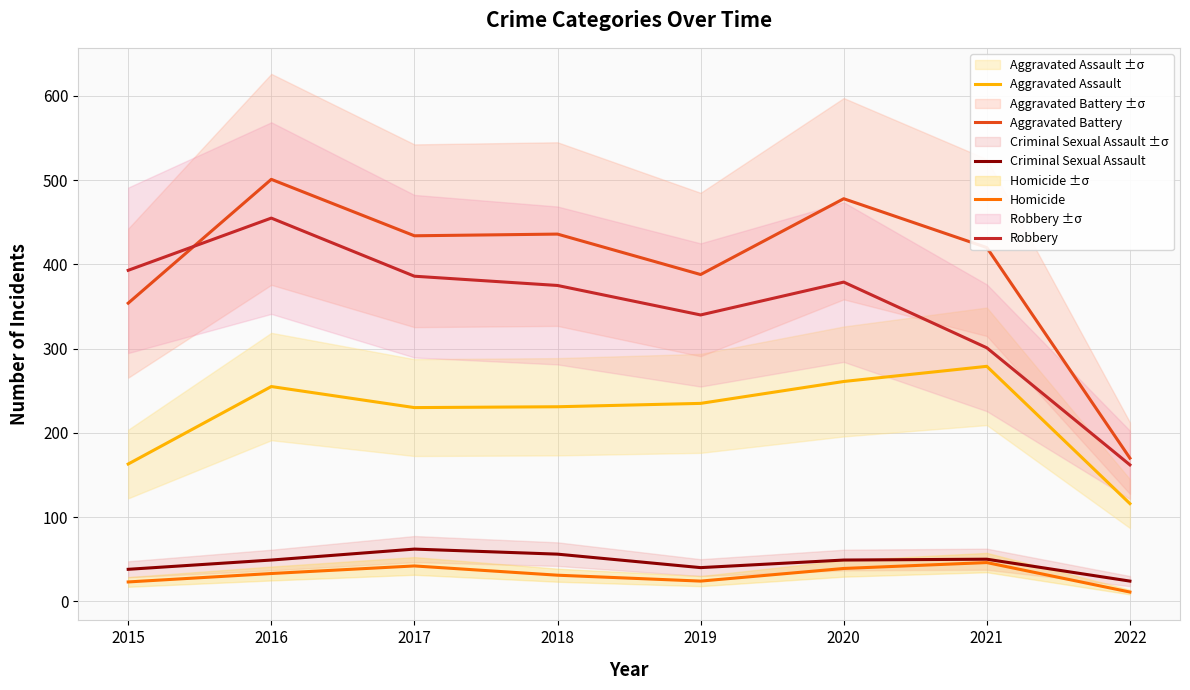

What is the average value of the Aggravated Assault series?

221